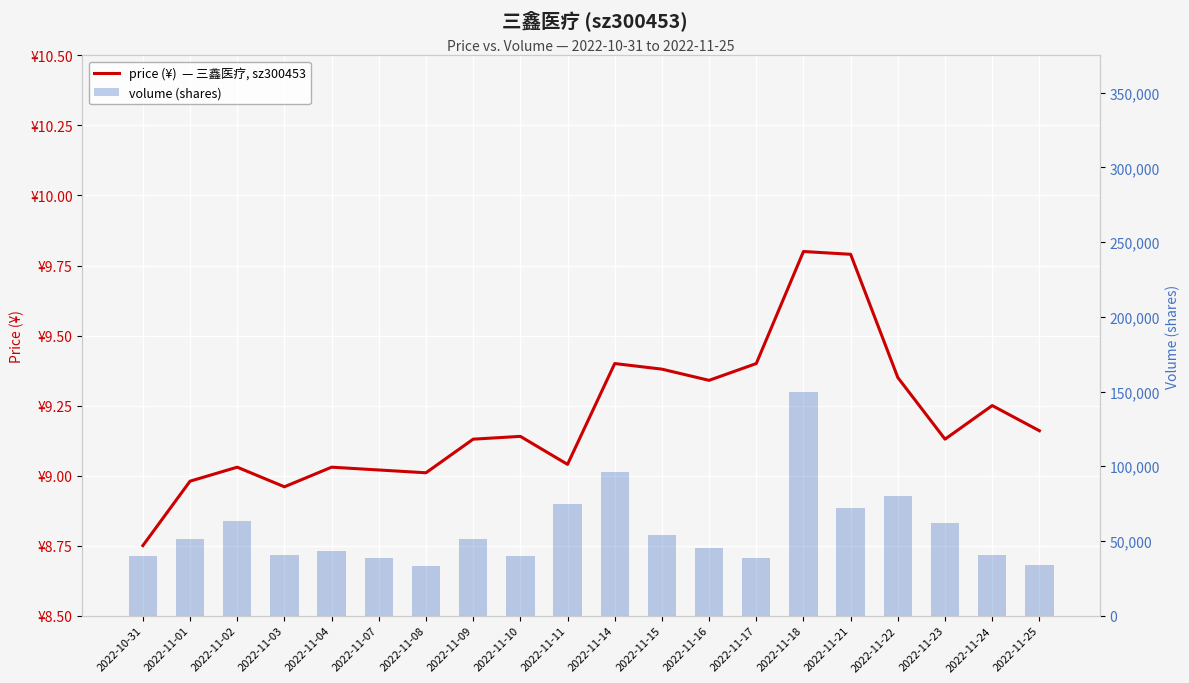

At which label does price first exceed 9?

2022-11-02